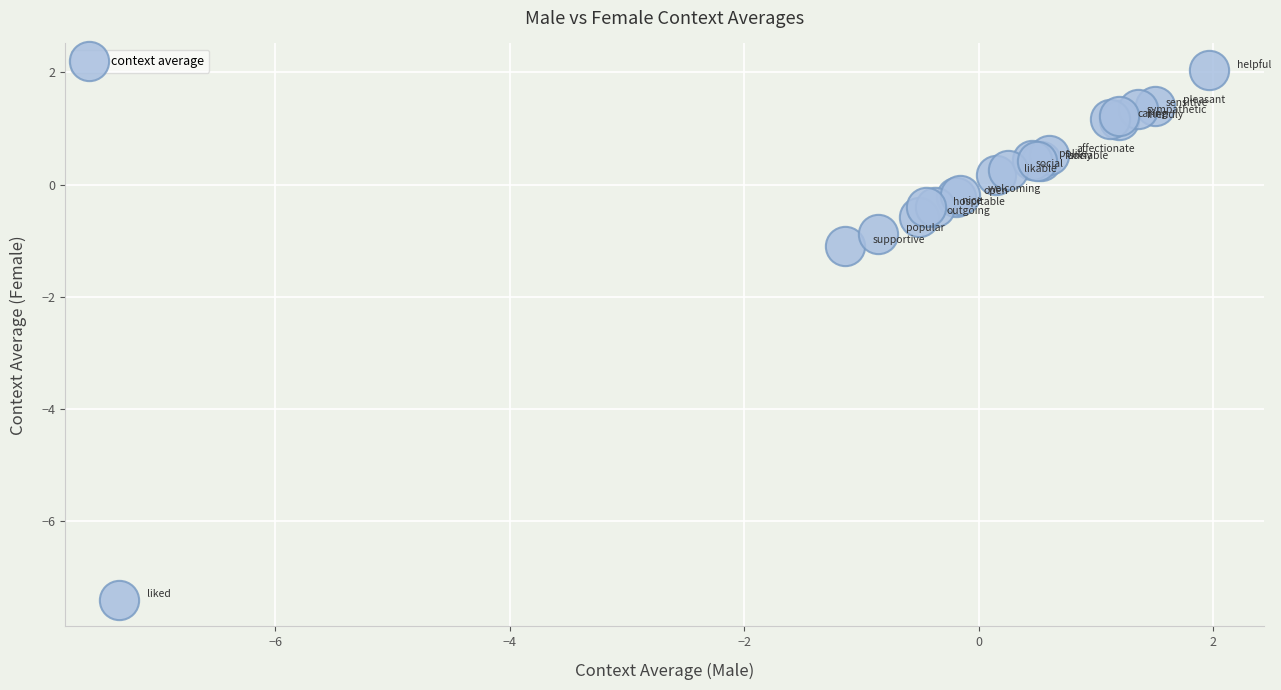

What Y value in the scatter plot is closest to -2?

-1.1